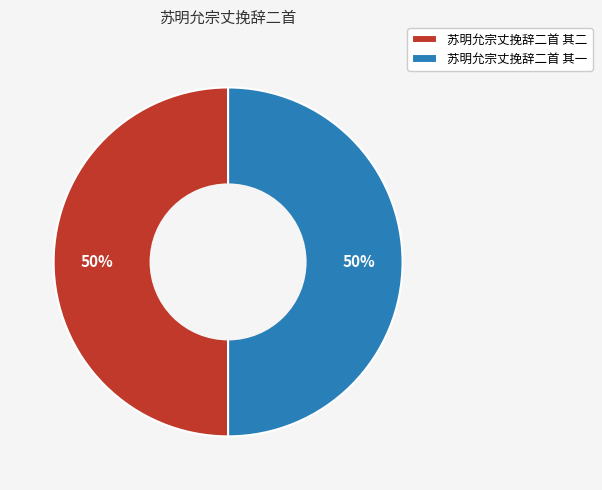

What percentage is the 苏明允宗丈挽辞二首 其一 slice, to the nearest percent?

50%